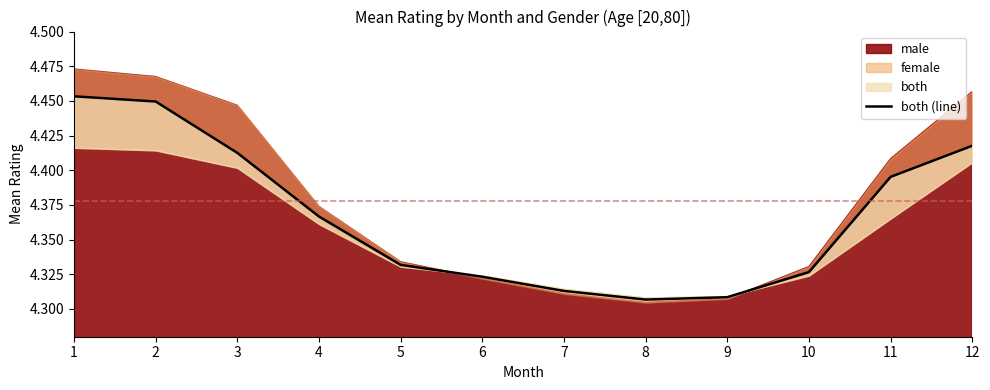

What is the ratio of the value at 1 to the value at 6?

1.0